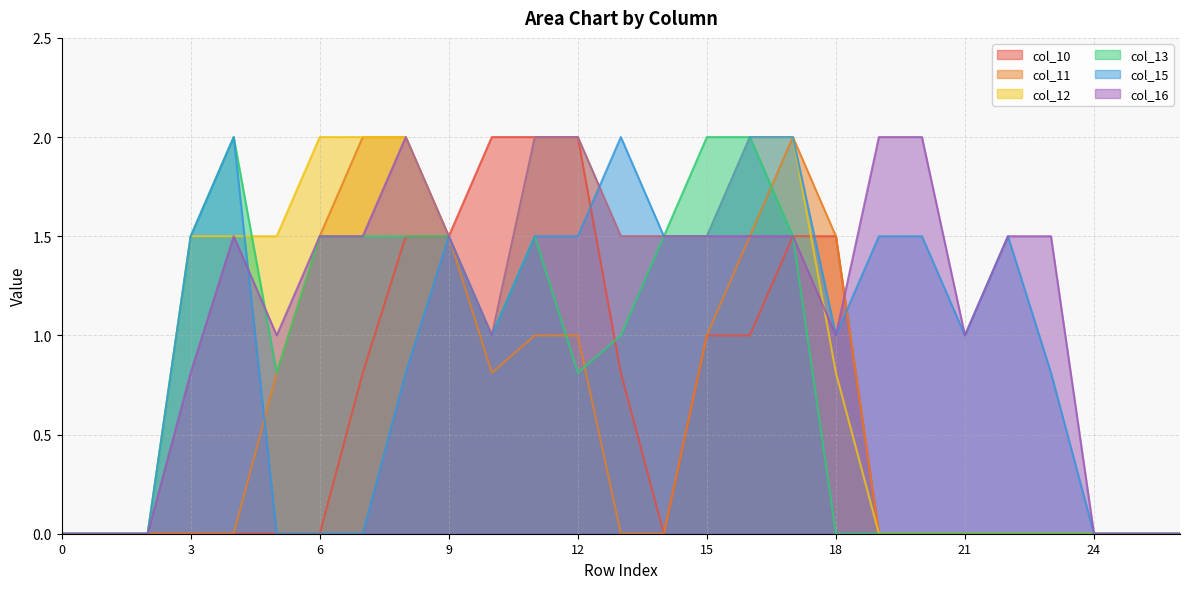

Where do col_16 and col_12 first cross each other?

17 and 18